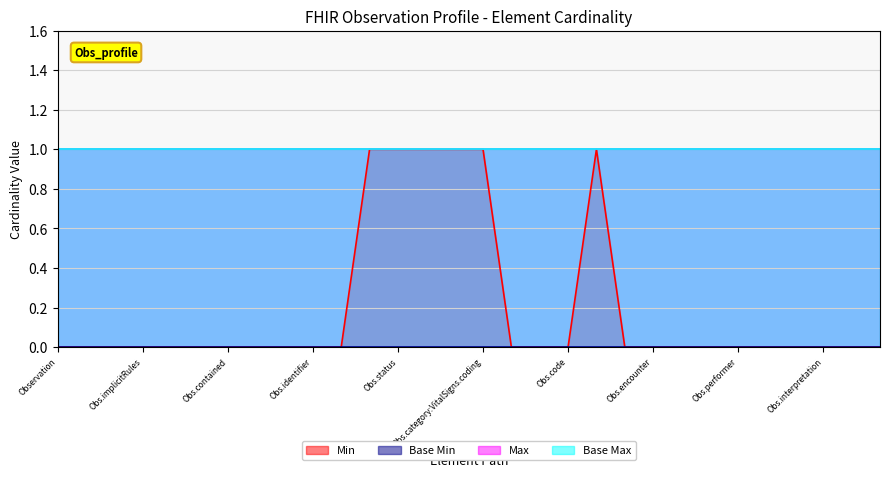

How many lines are shown in the chart?

4